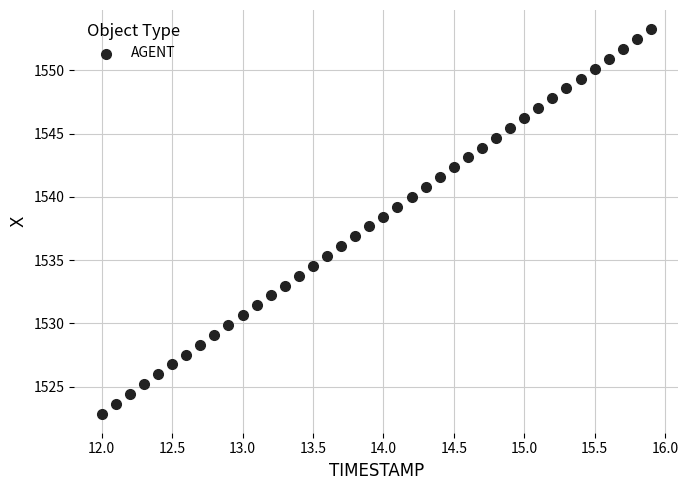

What is the range of X values (max minus min)?

3.9